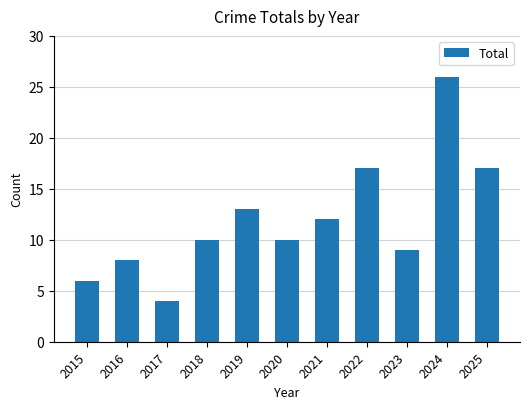

Read the value at 2025.

17